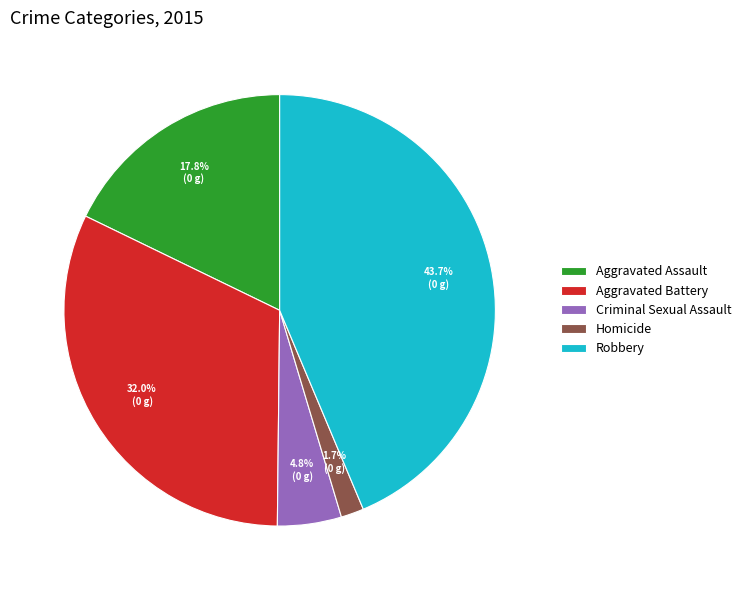

To the nearest percent, what is the combined percentage of Robbery and Homicide?

45%